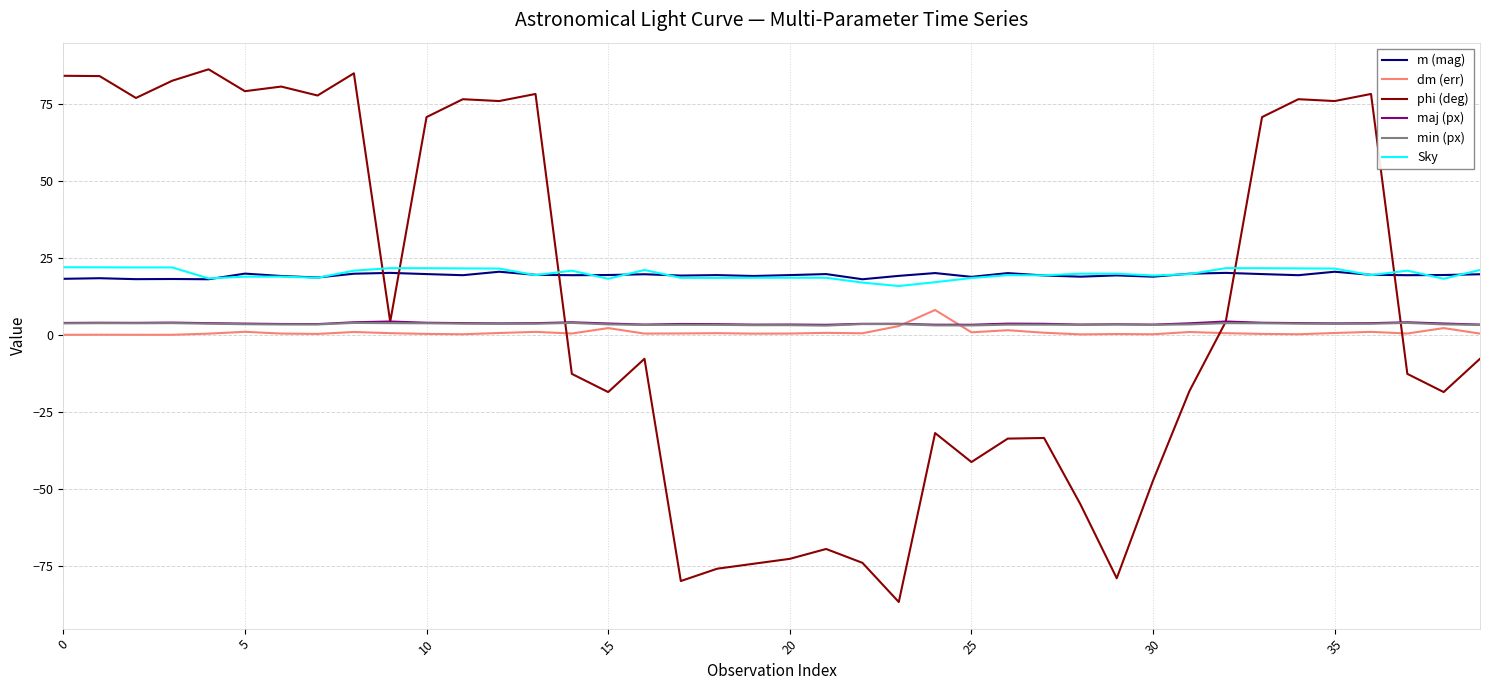

What is the greatest value displayed?

86.2